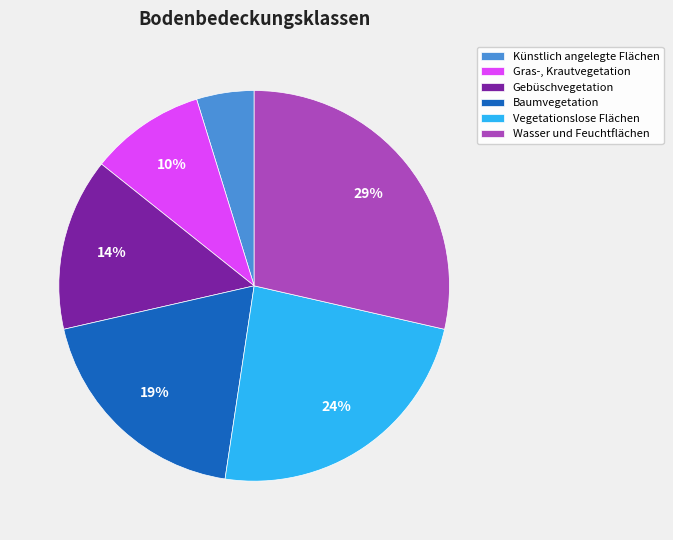

Between Vegetationslose Flächen and Gras-, Krautvegetation, which is larger?

Vegetationslose Flächen